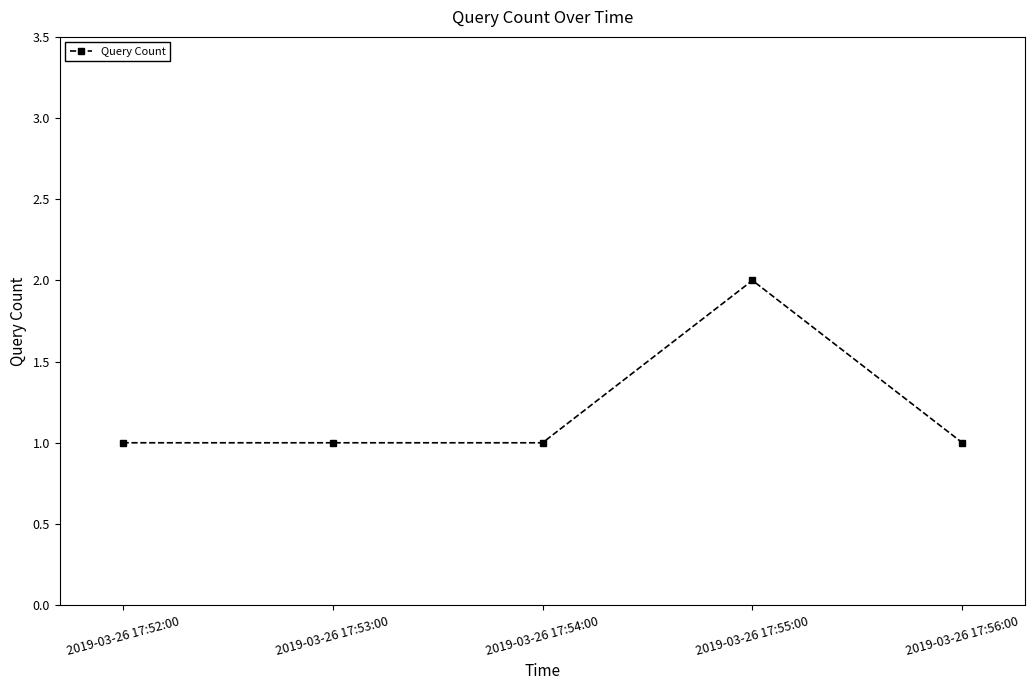

What is the sum of the values at 2019-03-26 17:55:00 and 2019-03-26 17:54:00?

3